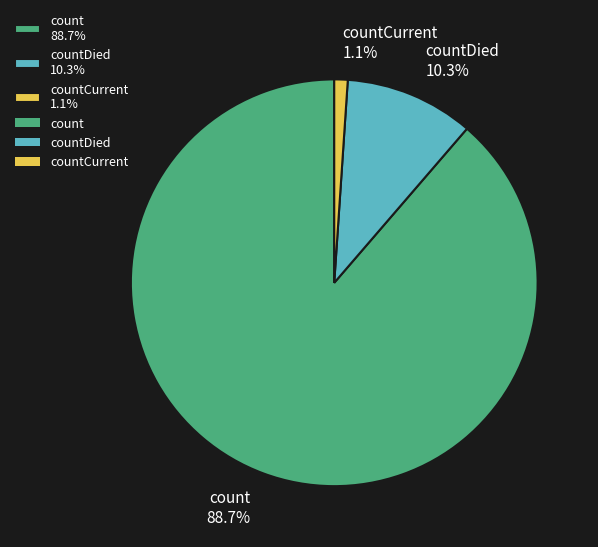

Is the sum of count 88.7% and countDied 10.3% greater than half?

Yes